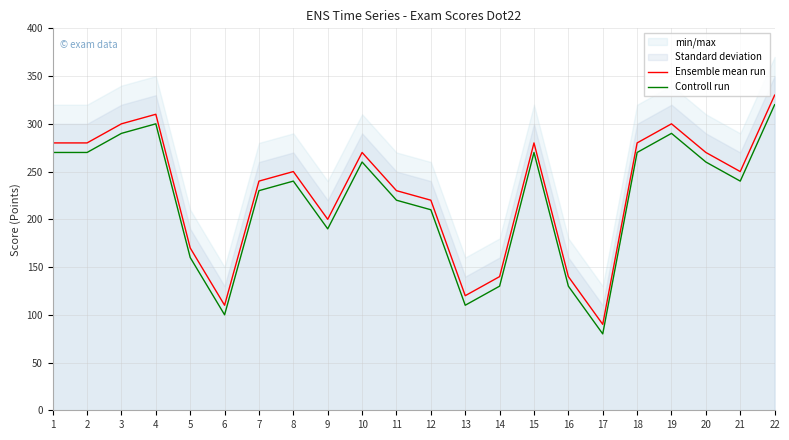

Reading left to right, extract all data points from this chart.

Ensemble mean run: 1=280	2=280	3=300	4=310	5=170	6=110	7=240	8=250	9=200	10=270	11=230	12=220	13=120	14=140	15=280	16=140	17=90	18=280	19=300	20=270	21=250	22=330
Controll run: 1=270	2=270	3=290	4=300	5=160	6=100	7=230	8=240	9=190	10=260	11=220	12=210	13=110	14=130	15=270	16=130	17=80	18=270	19=290	20=260	21=240	22=320